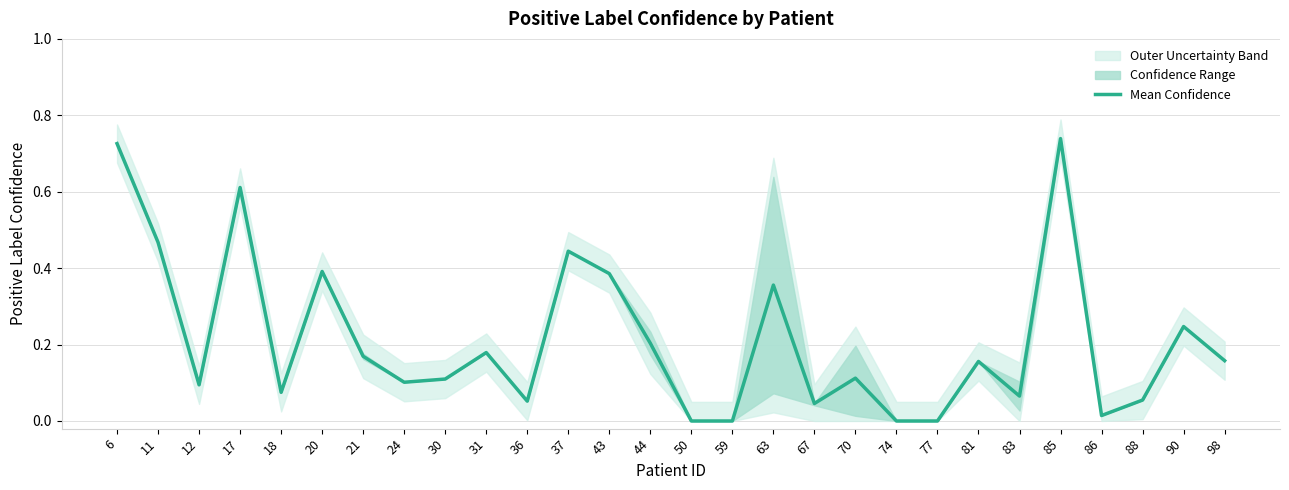

Reading left to right, what are all the values shown in this chart?

0.7	0.5	0.1	0.6	0.1	0.4	0.2	0.1	0.1	0.2	0.1	0.4	0.4	0.2	0.0	0.0	0.4	0.0	0.1	0.0	0.0	0.2	0.1	0.7	0.0	0.1	0.2	0.2